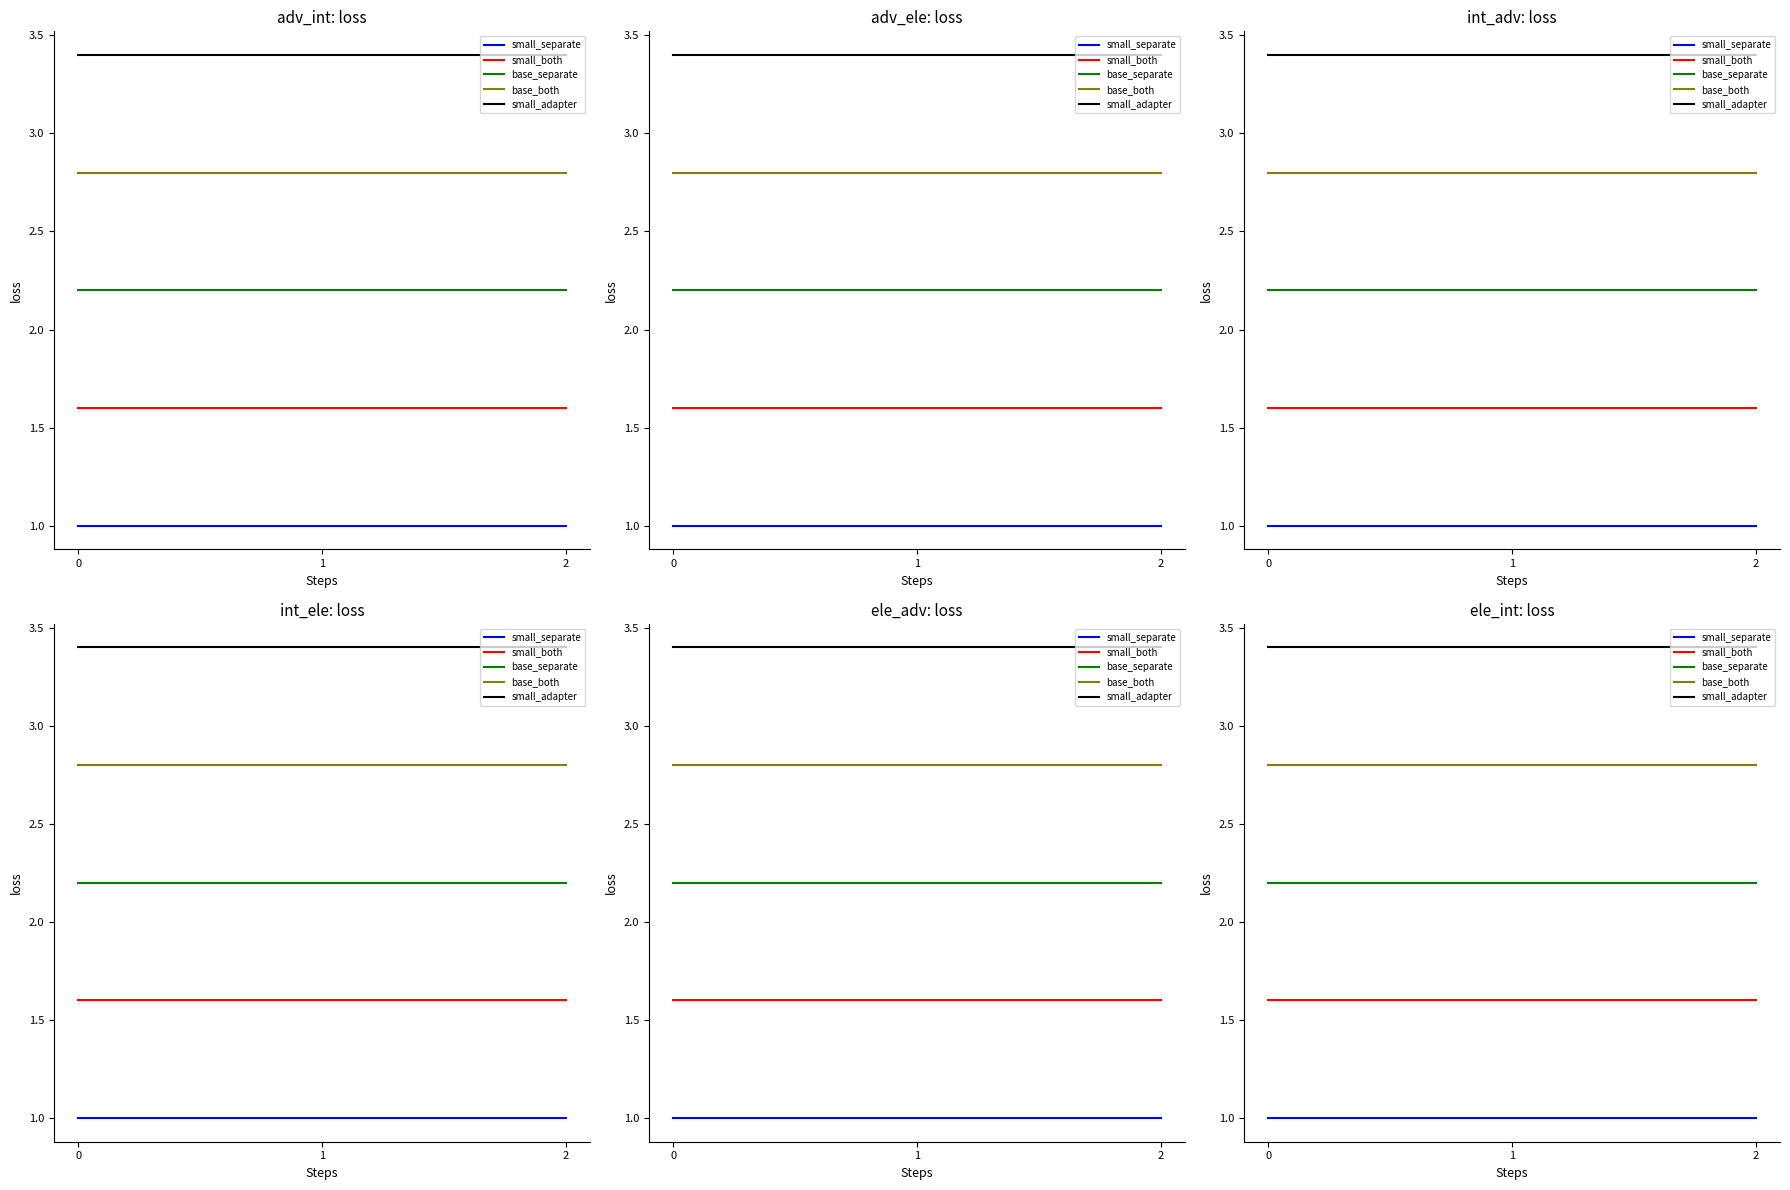

How many categories are shown in the chart?

3